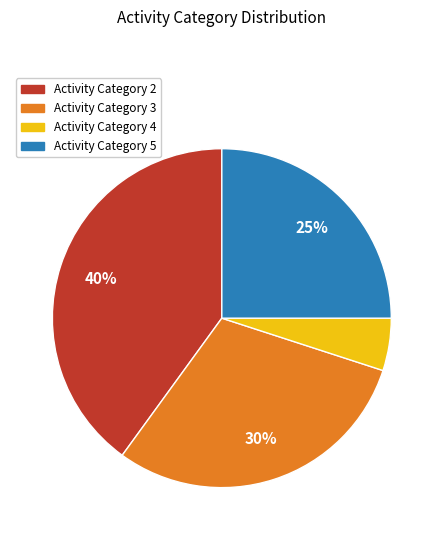

To the nearest percent, what is the difference between the largest and smallest slice percentages?

35%